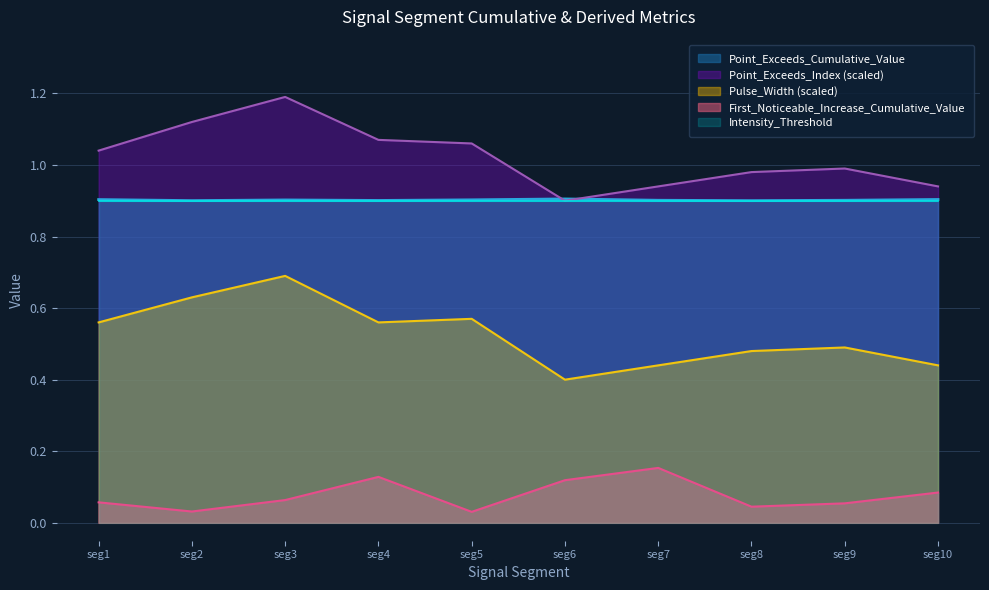

At how many categories does at least one series exceed 0?

10